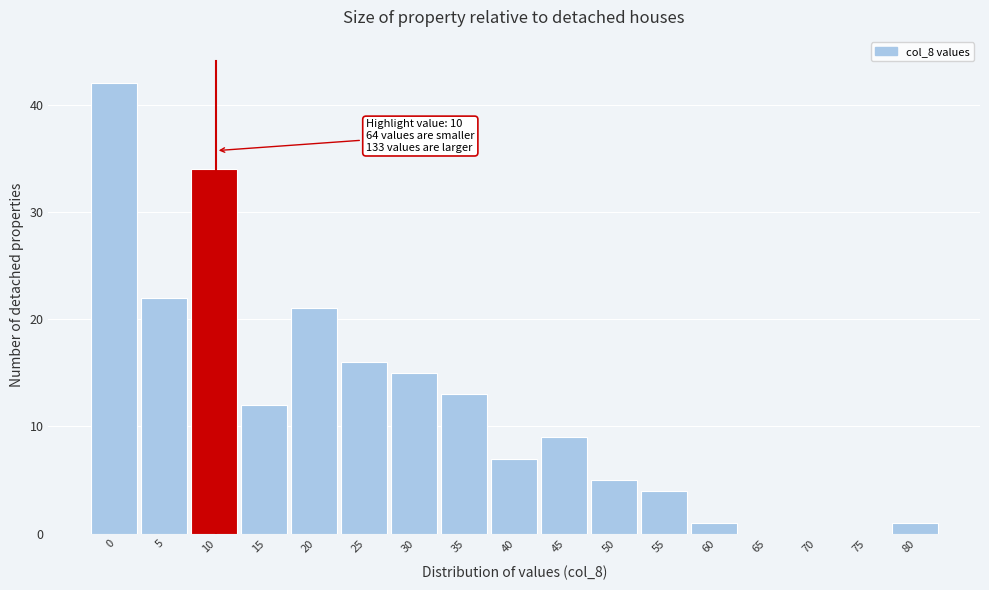

Reading left to right, list all the values displayed in this chart.

0=42	5=22	10=34	15=12	20=21	25=16	30=15	35=13	40=7	45=9	50=5	55=4	60=1	65=0	70=0	75=0	80=1